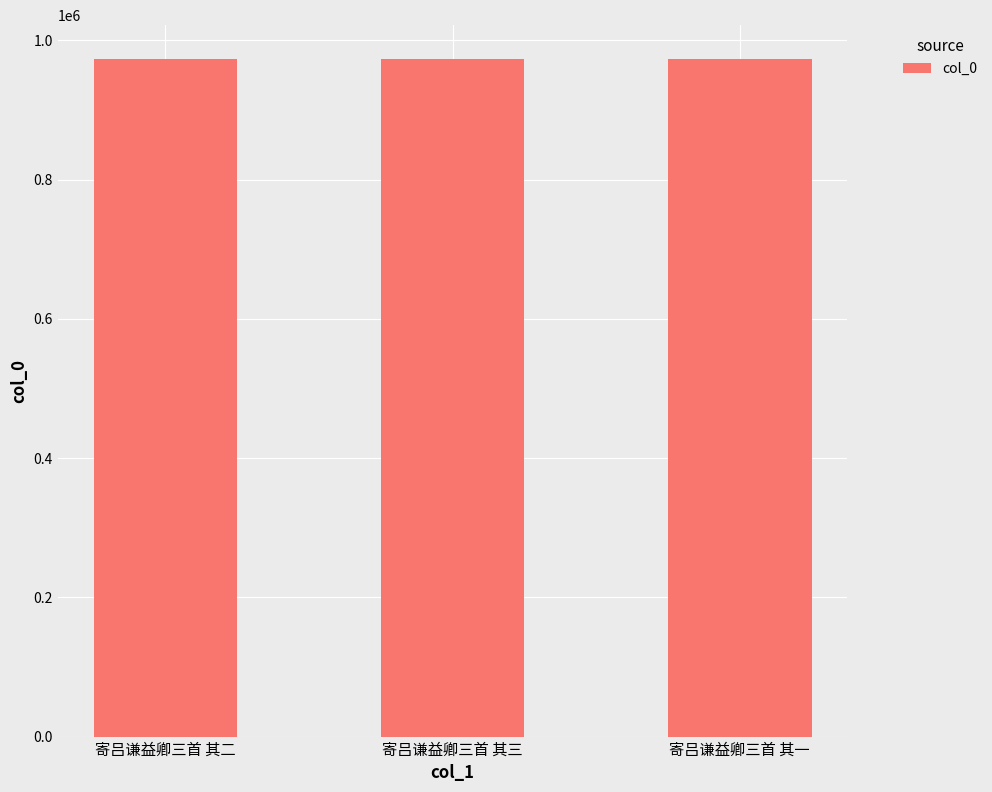

How many series are shown in this chart?

1